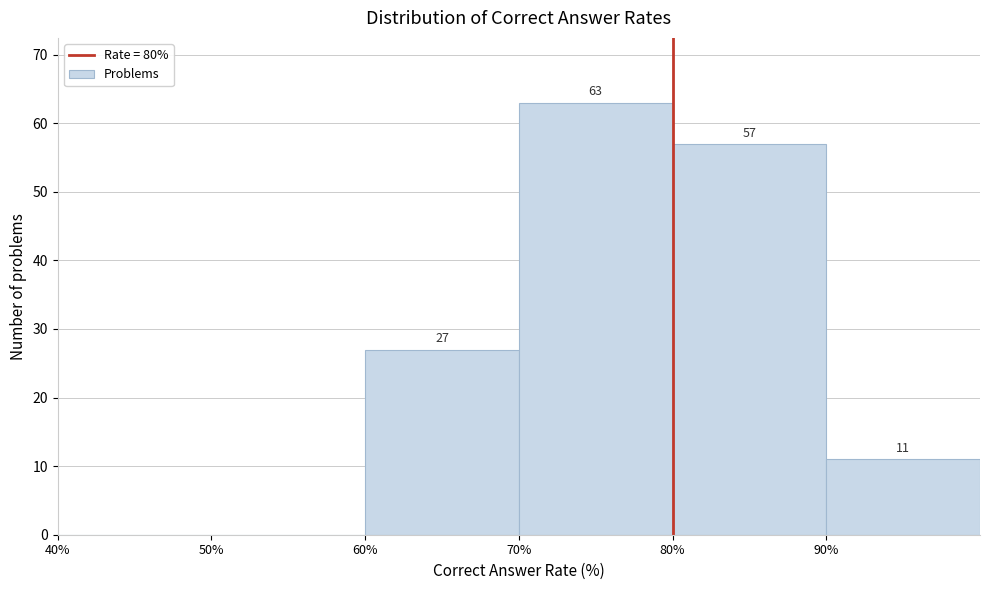

Which range on the x-axis has the tallest bar?

70 to 80